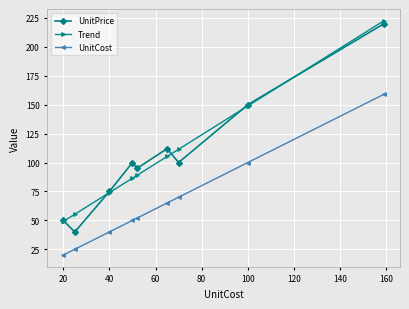

What is the value of the UnitCost point at the 2nd from the left?

25.0